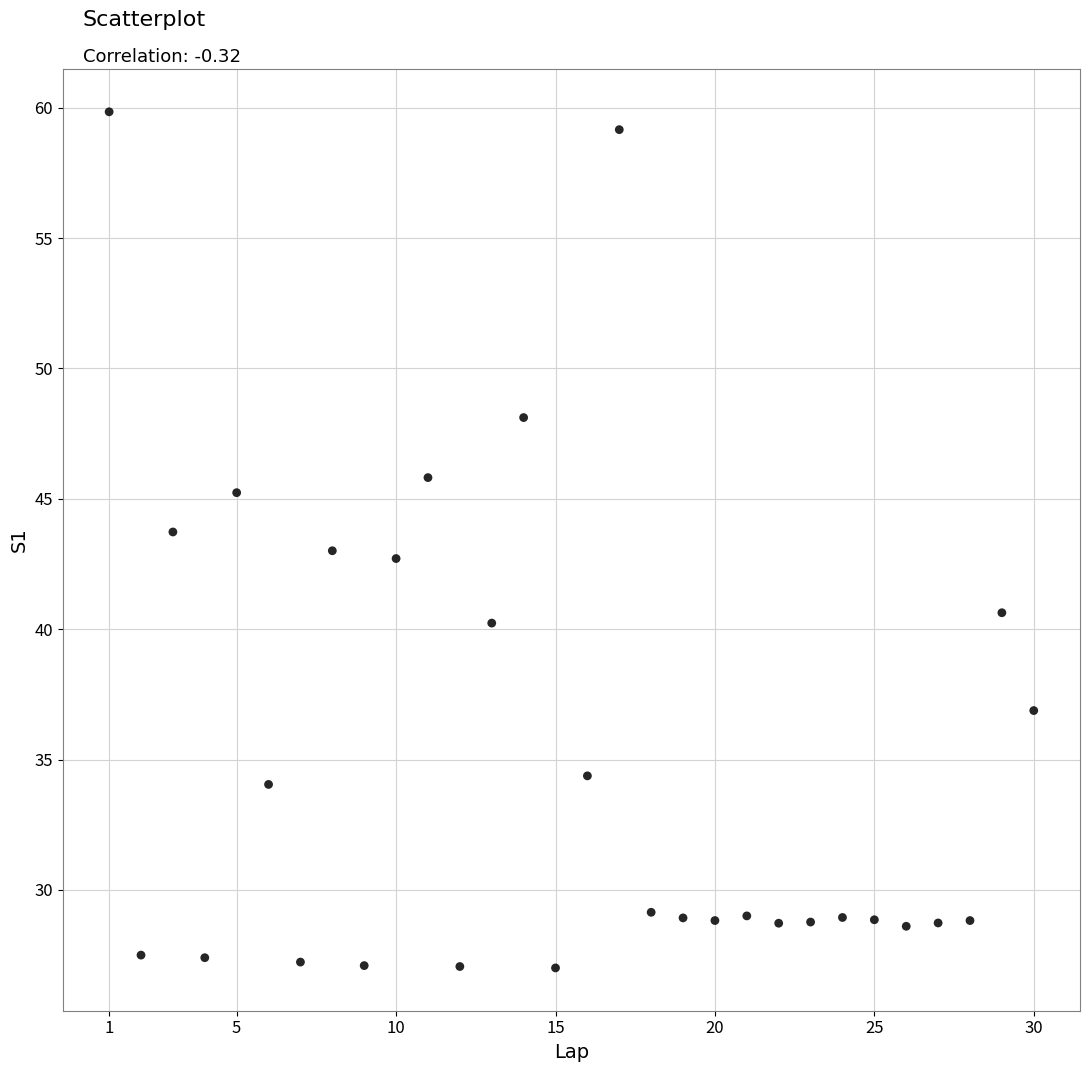

What is the range of X values (max minus min)?

29.0